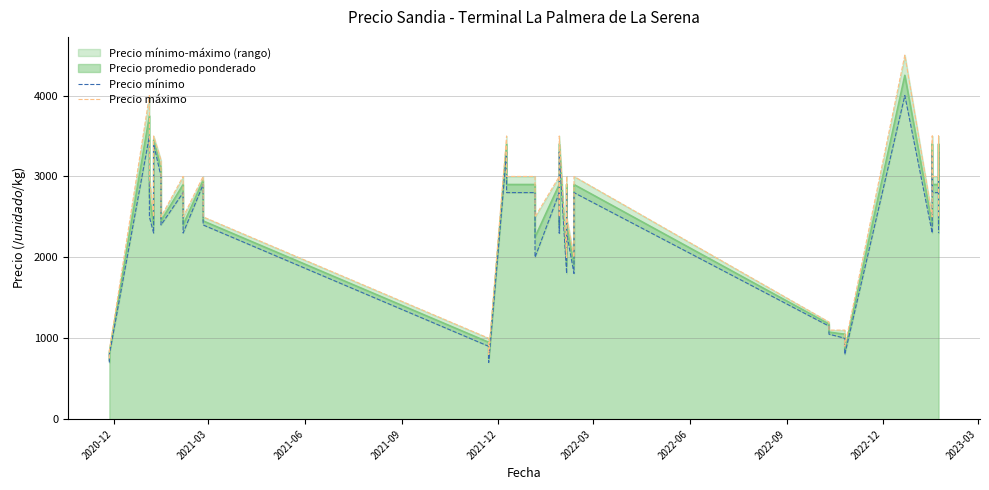

Which series has the largest total across all categories?

Precio máximo